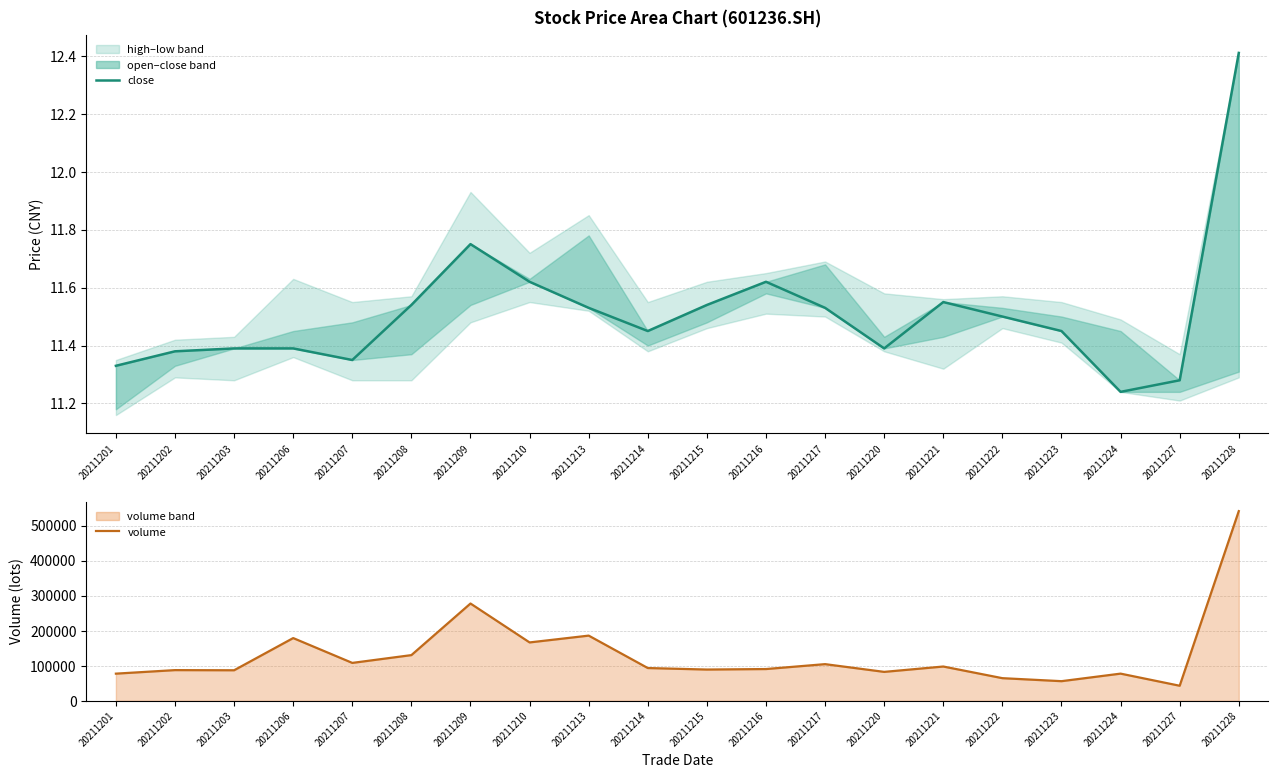

True or false: volume and close cross at least once.

False